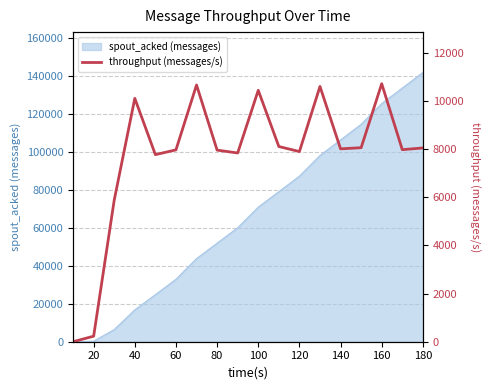

How many points are lower than both their immediate neighbors (excluding endpoints)?

5